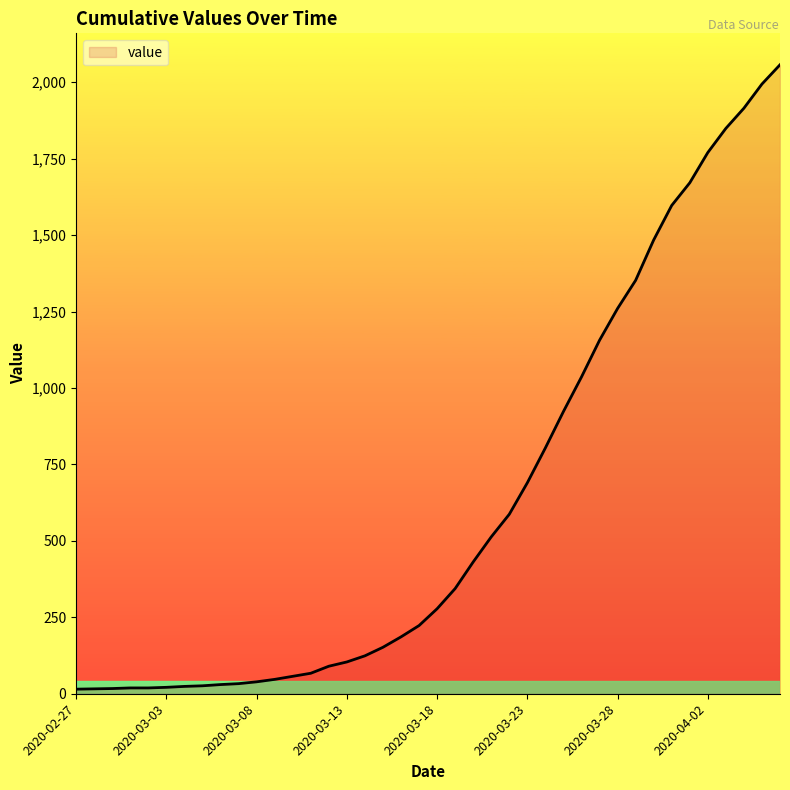

How many lines are shown in the chart?

1